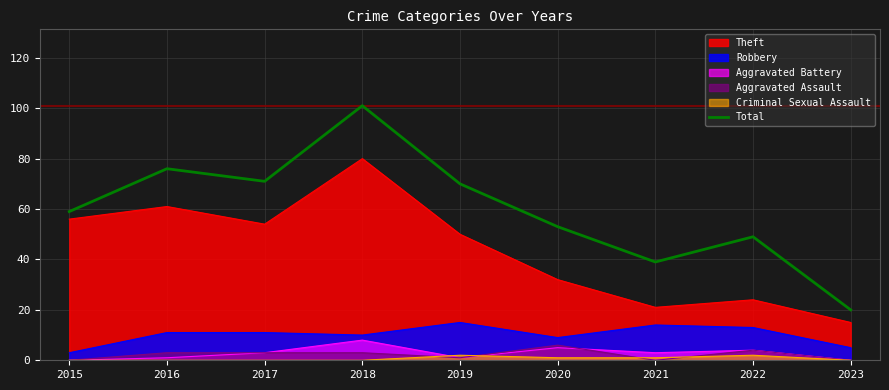

What is the smallest value displayed?

0